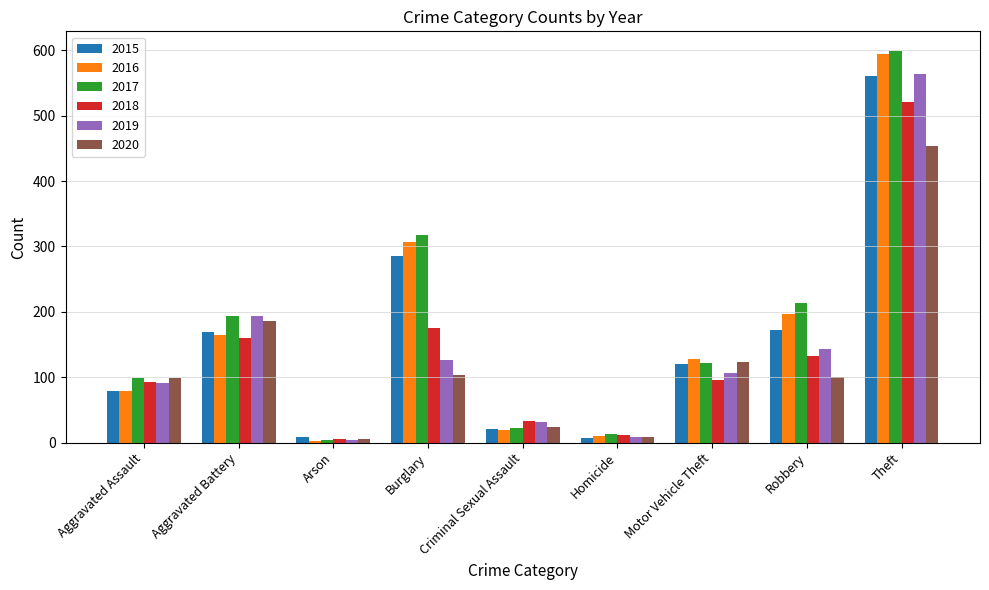

Which series changed the most between Homicide and Robbery?

2017